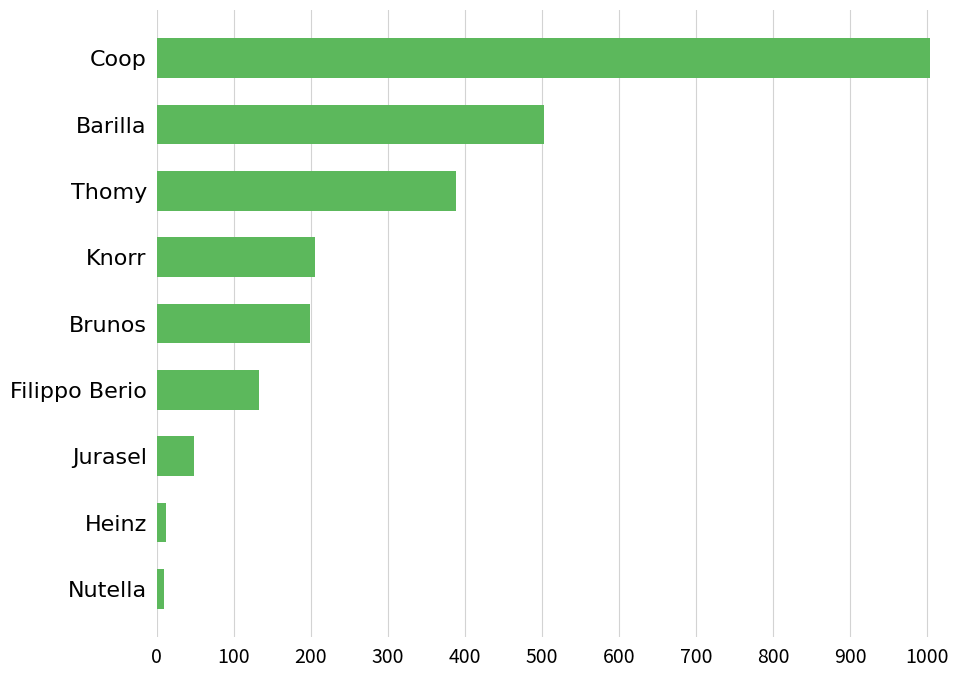

What is the change in value from Brunos to Coop?

+804